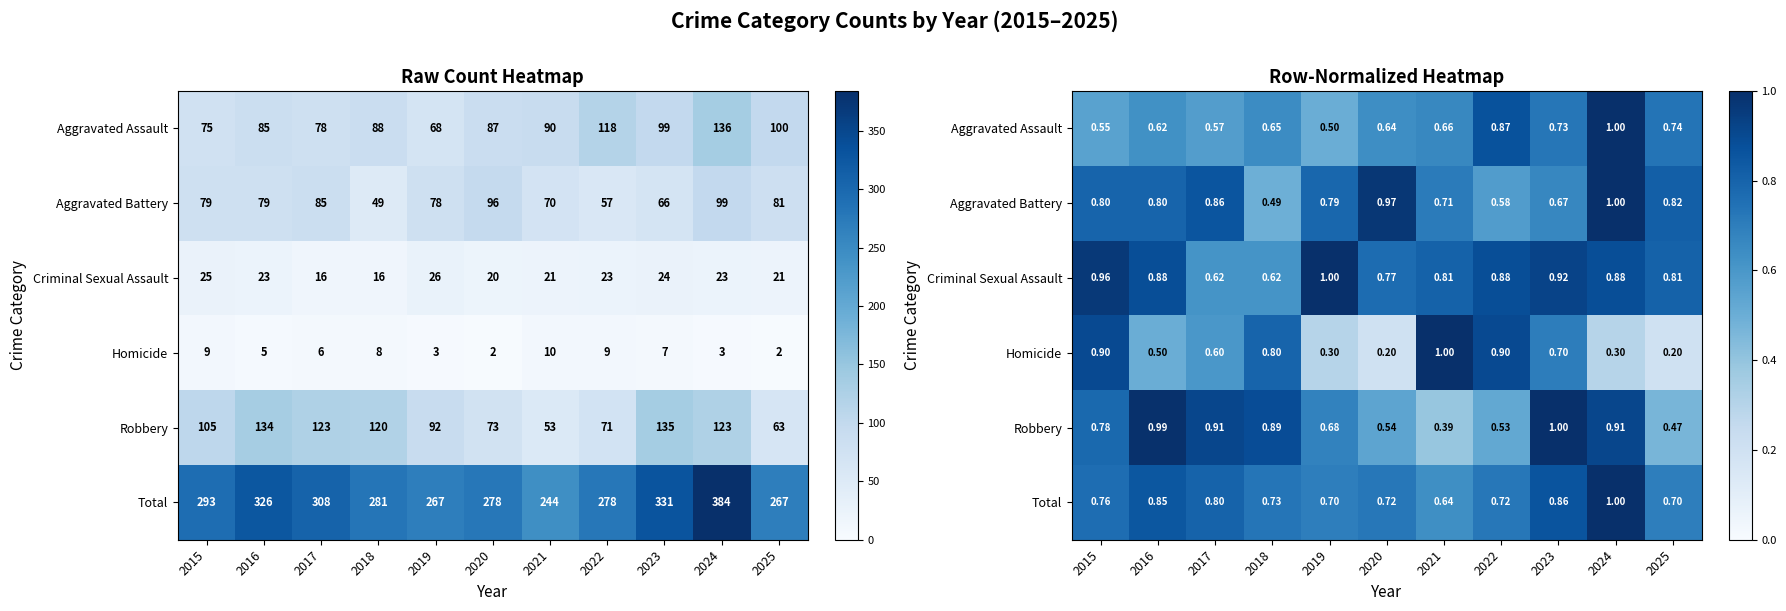

The value of Homicide at 2018 is 0.8. True or false?

True